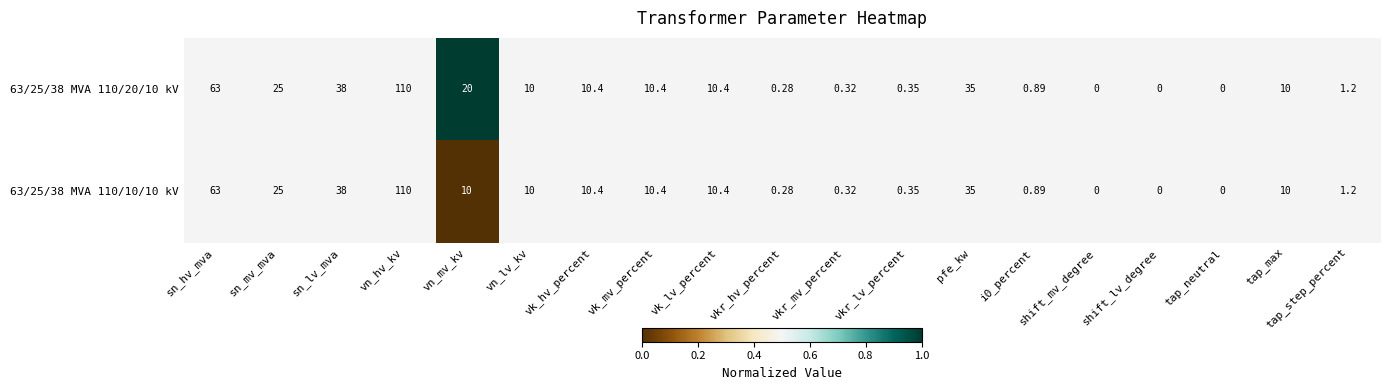

Is the value of 63/25/38 MVA 110/10/10 kV at sn_hv_mva greater than the value of 63/25/38 MVA 110/20/10 kV at vkr_hv_percent?

Yes